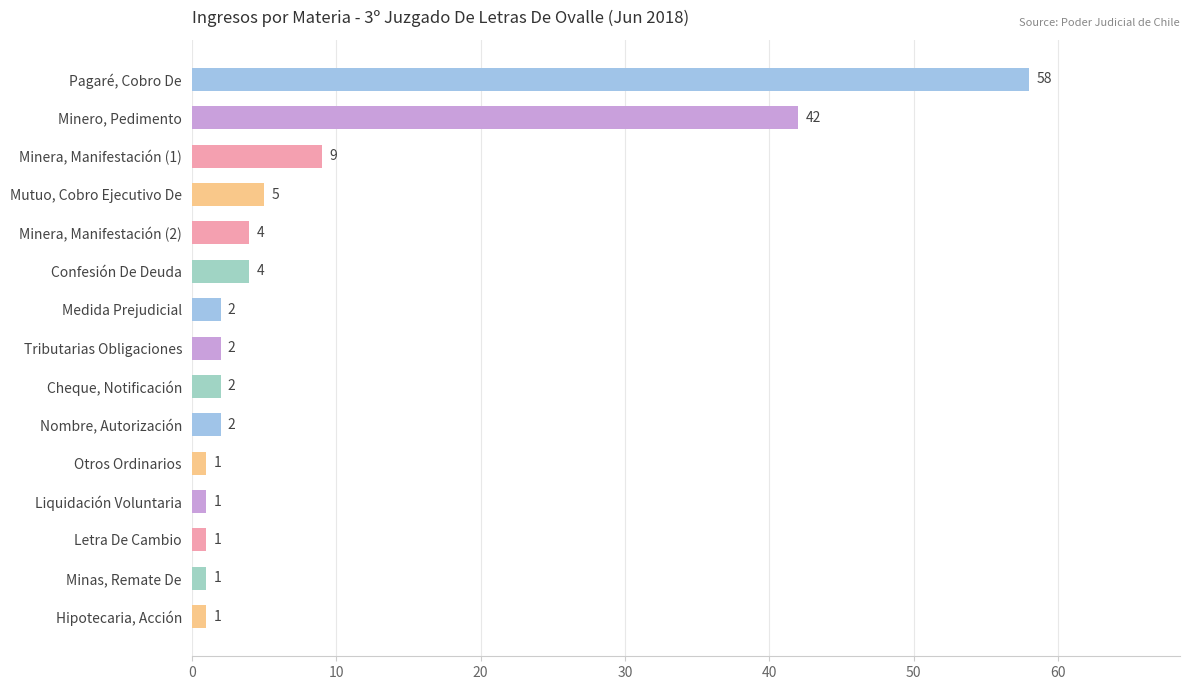

What is the label of the 1st bar from the bottom?

Hipotecaria, Acción